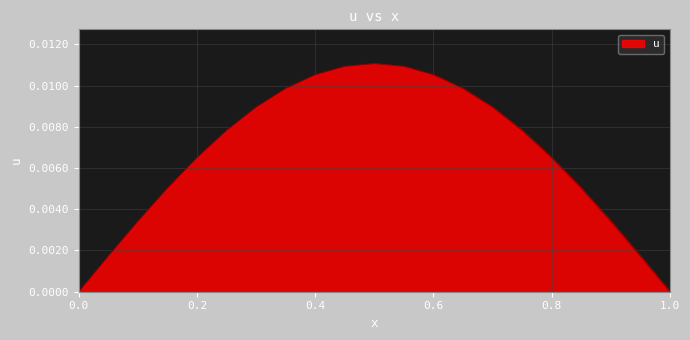

How many lines are shown in the chart?

1